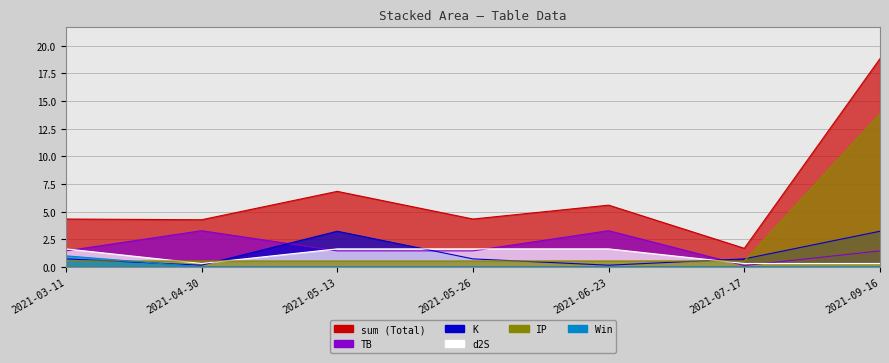

True or false: sum has more than 2 points higher than both neighbors.

False